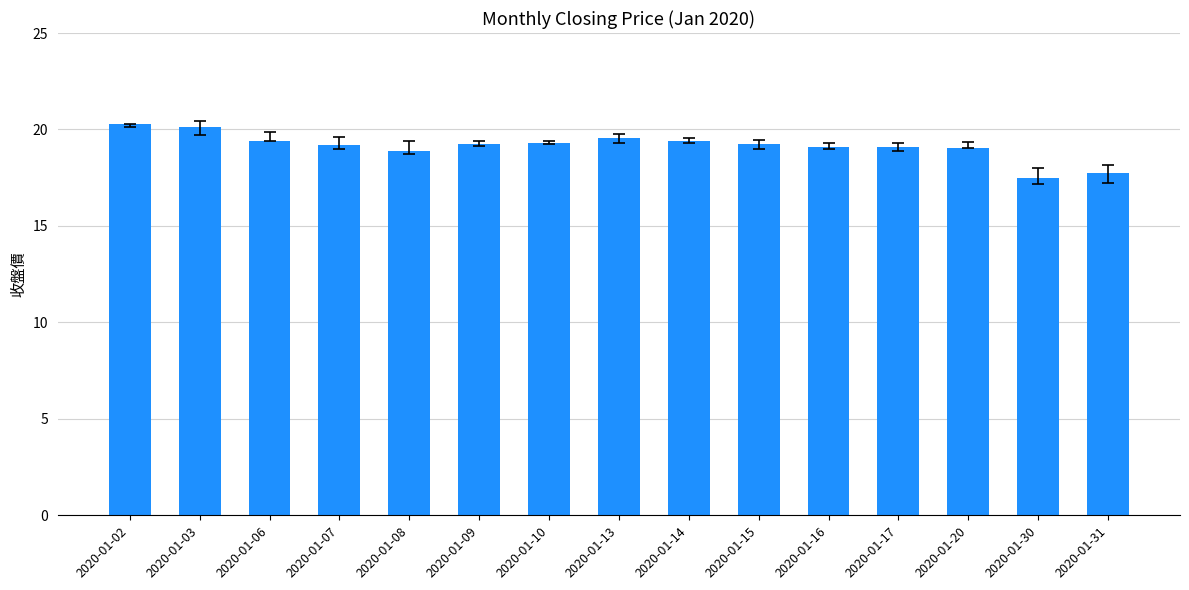

Approximately how many times larger is the value at 2020-01-09 compared to 2020-01-02?

0.9